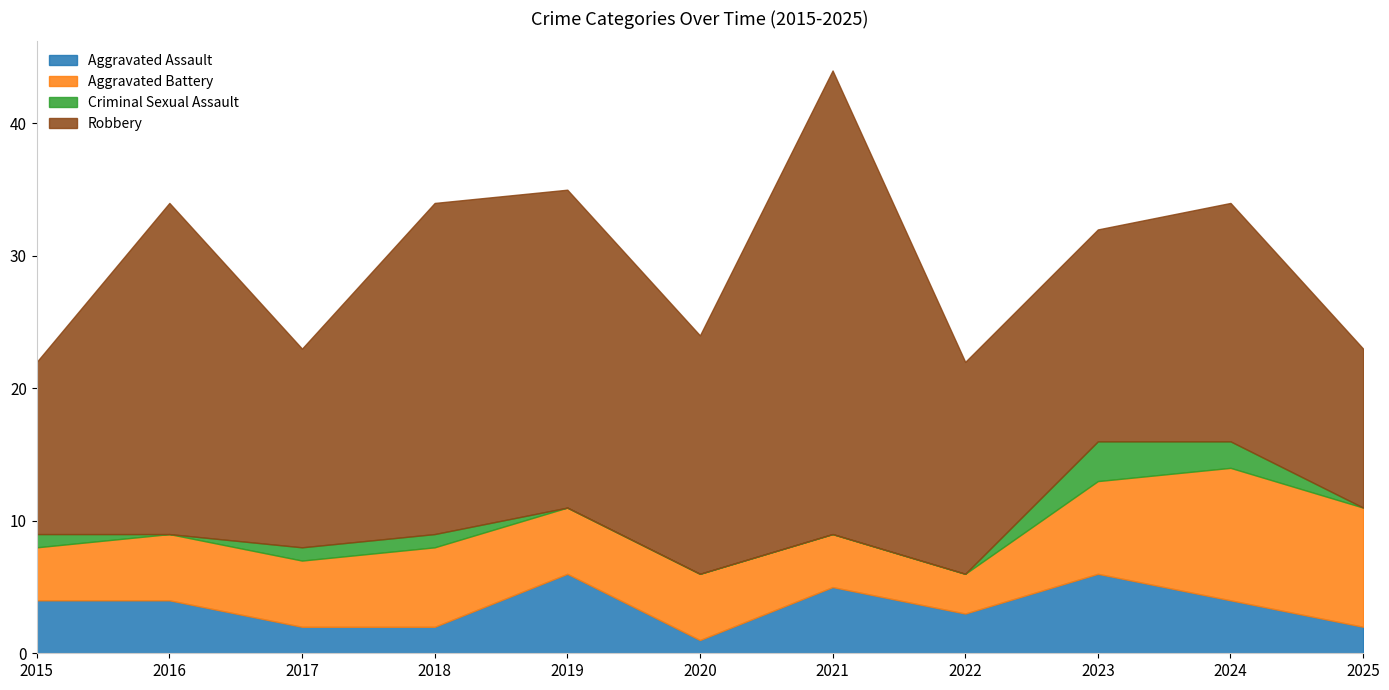

How many series are shown in this chart?

4